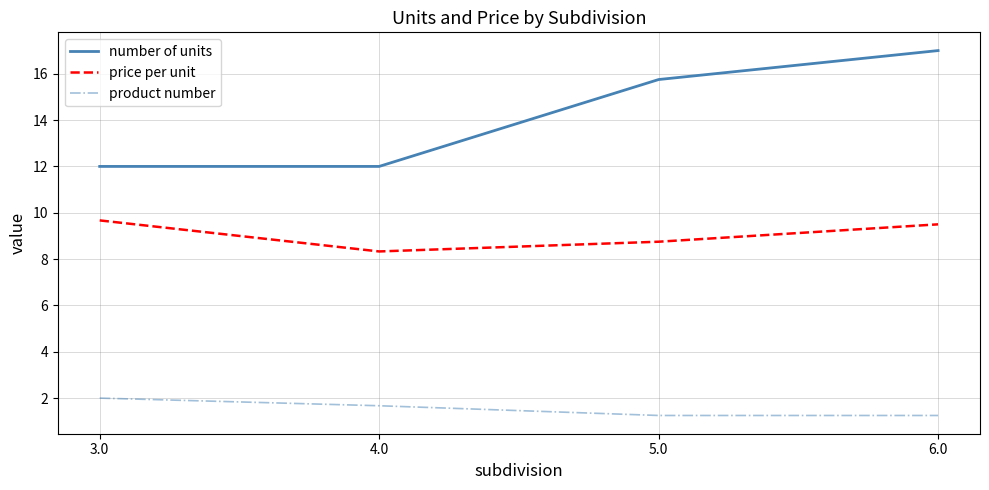

Read the product number value at 4.0.

1.7